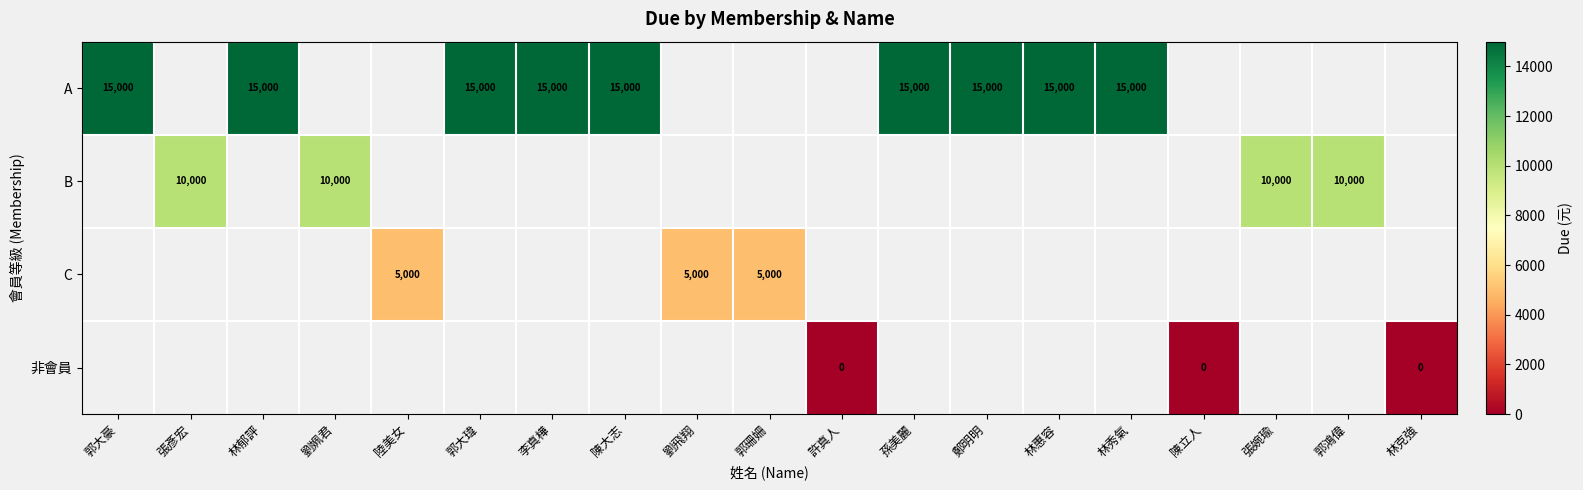

The value of A at 李真樺 is 9583. True or false?

False